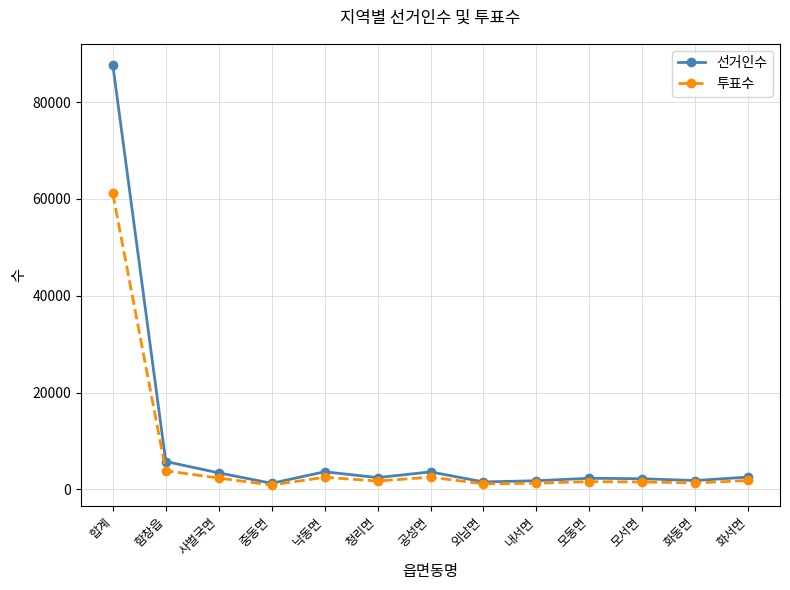

Which series has the largest total across all categories?

선거인수